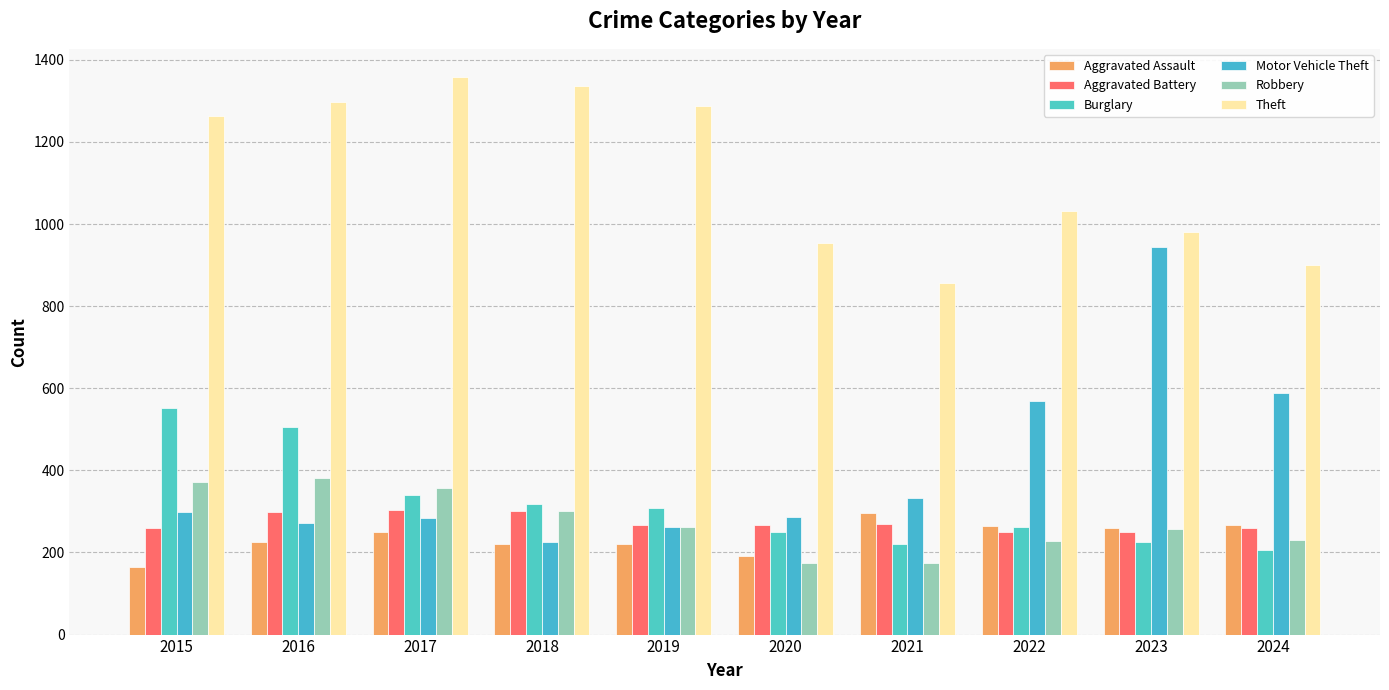

Count the number of categories in the chart.

10